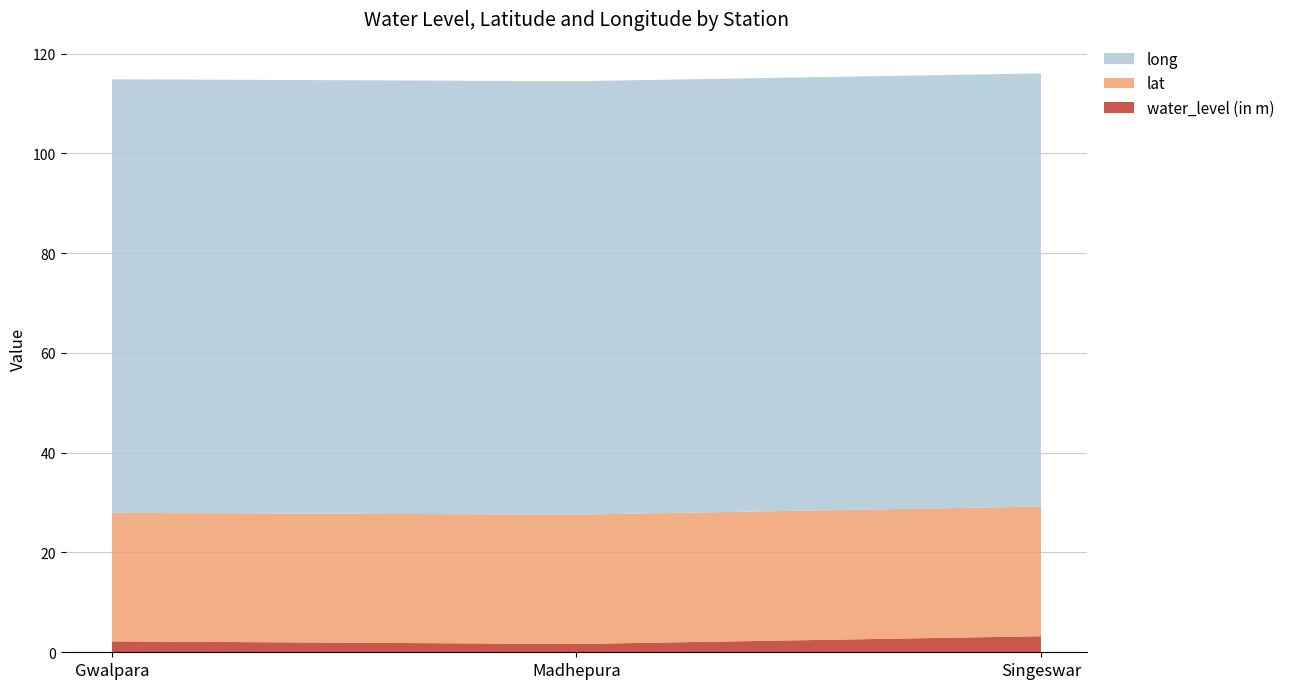

What is the difference between the lat values at Madhepura and Singeswar?

0.1